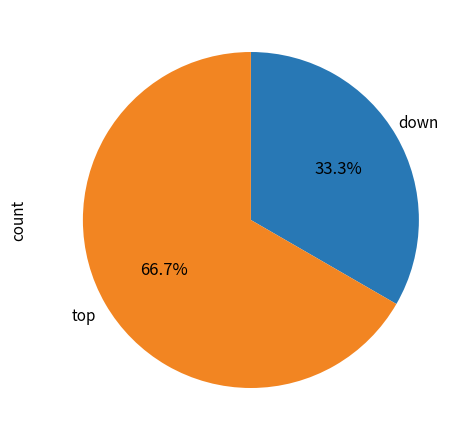

Count the number of slices in the pie.

2